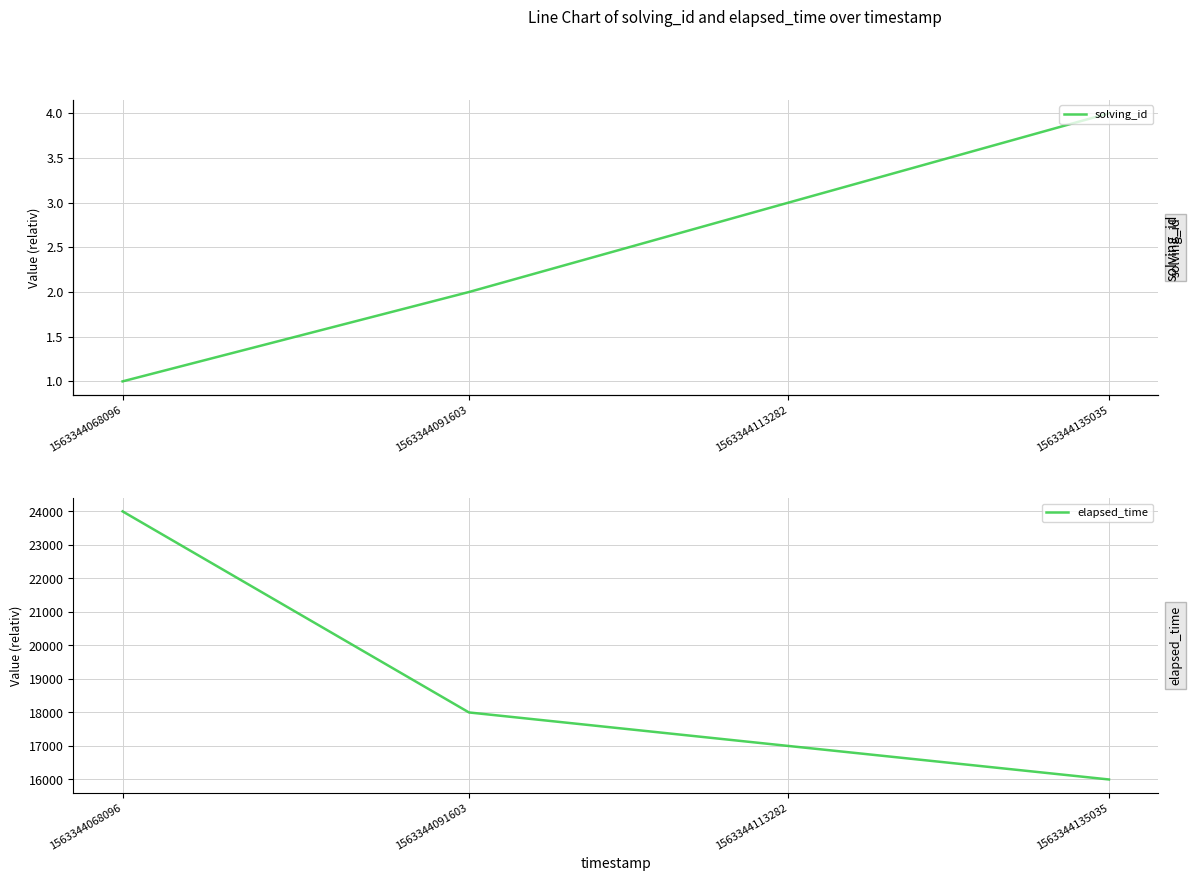

What is the approximate value of solving_id at 1563344068096?

1